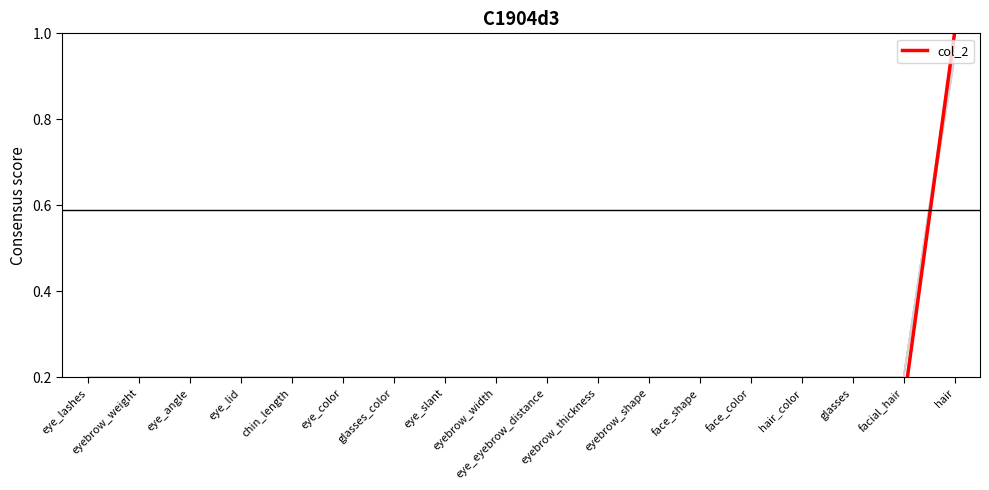

Rank the categories by value from lowest to highest.

eye_lashes, eyebrow_weight, eye_lid, eye_angle, chin_length, eye_slant, eyebrow_width, eye_eyebrow_distance, eyebrow_thickness, eye_color, glasses_color, face_shape, hair_color, face_color, glasses, eyebrow_shape, facial_hair, hair